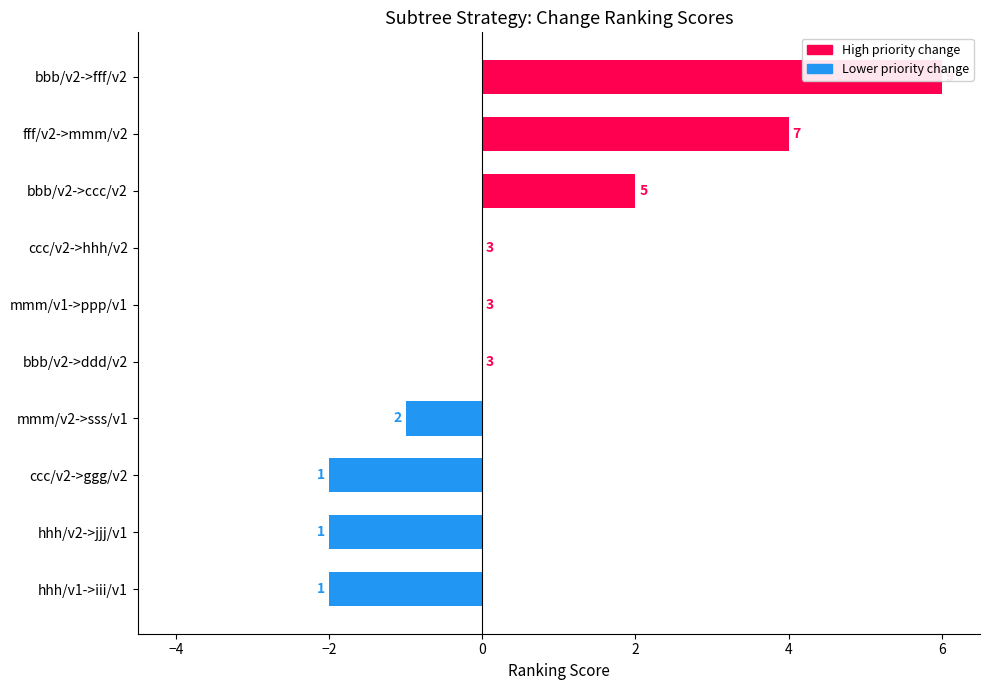

Between ccc/v2->ggg/v2 and mmm/v1->ppp/v1, which is larger?

mmm/v1->ppp/v1